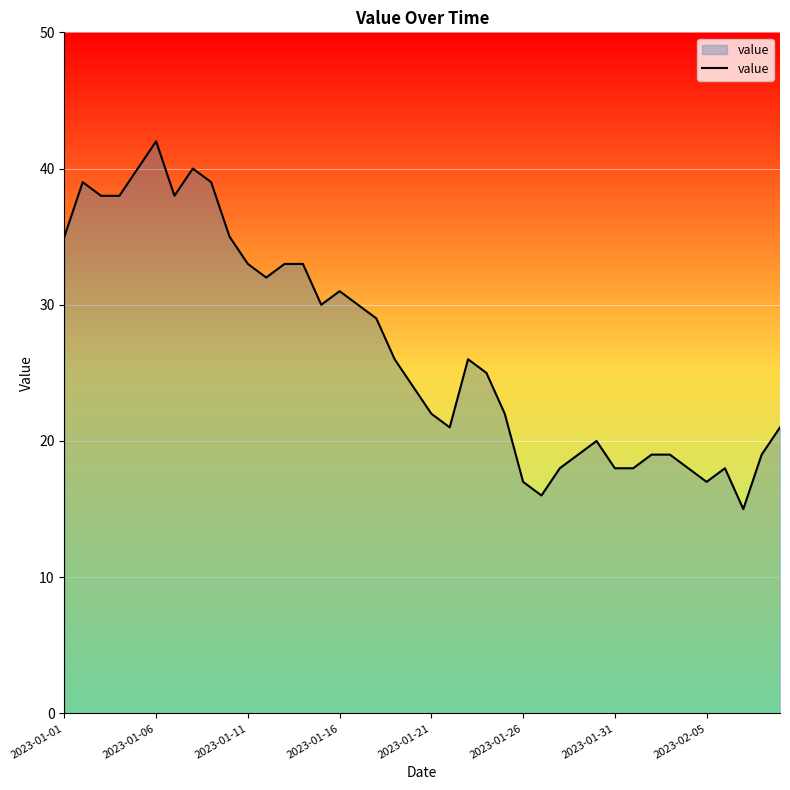

What is the greatest value displayed?

42